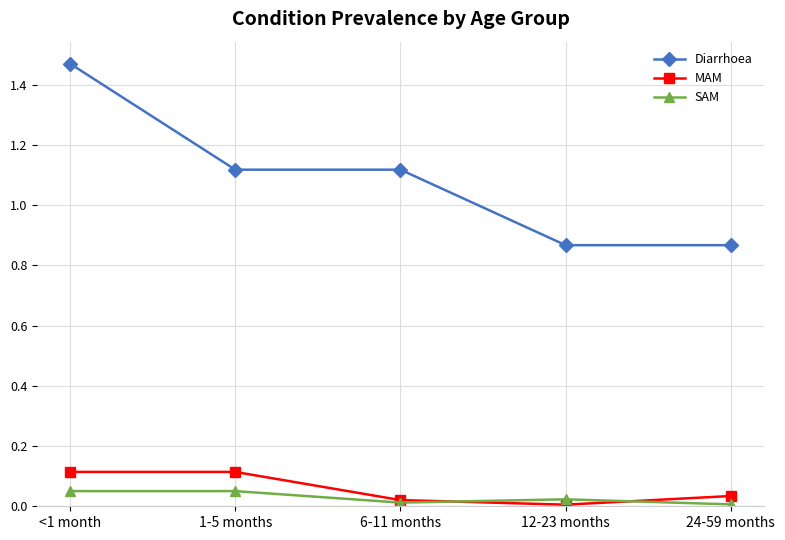

What position from the right is 12-23 months?

2